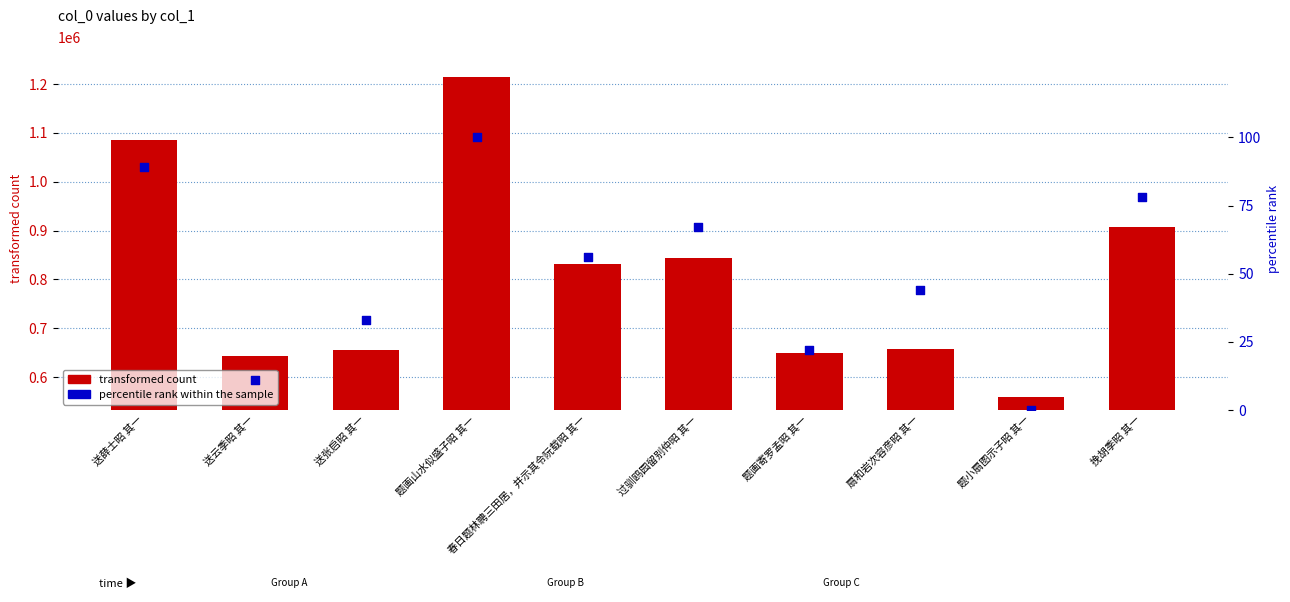

Which series contains the highest Y value?

transformed count